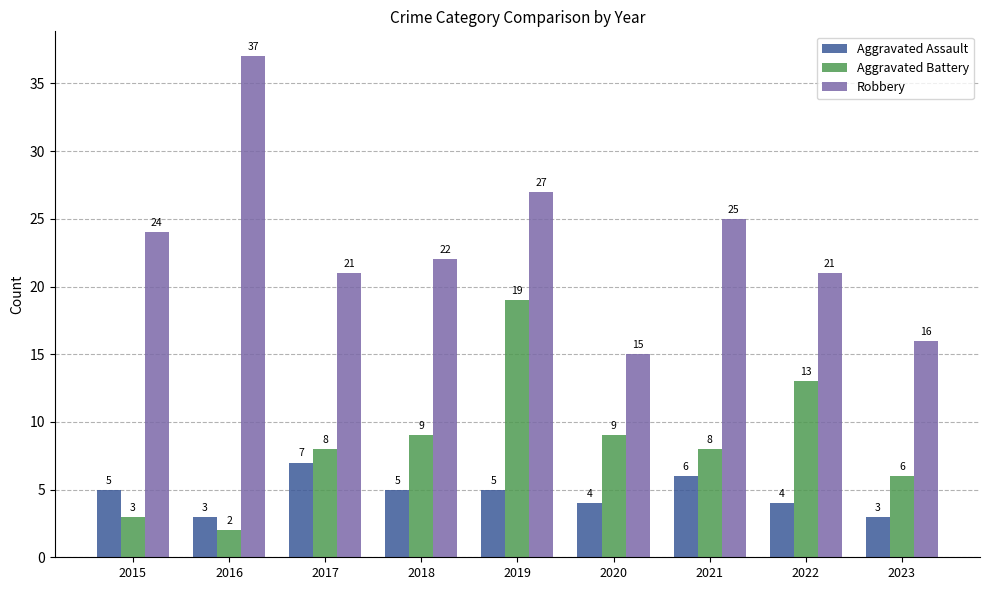

Reading left to right, transcribe all the data shown in this chart.

Aggravated Assault: 5	3	7	5	5	4	6	4	3
Aggravated Battery: 3	2	8	9	19	9	8	13	6
Robbery: 24	37	21	22	27	15	25	21	16